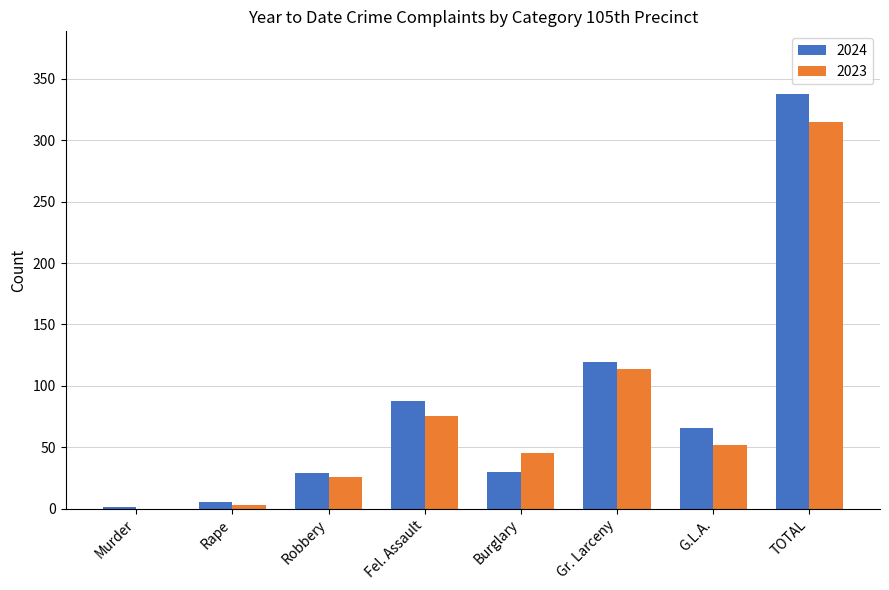

How many groups of bars are there?

8